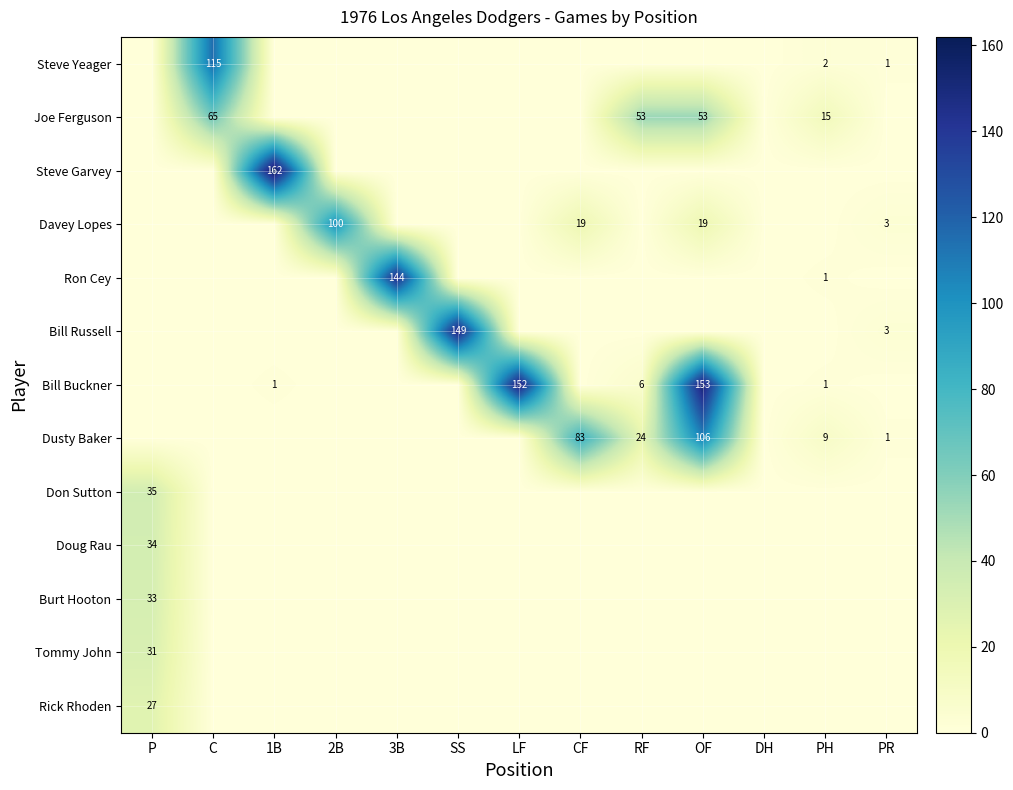

The value of Joe Ferguson at PH is 21. True or false?

False